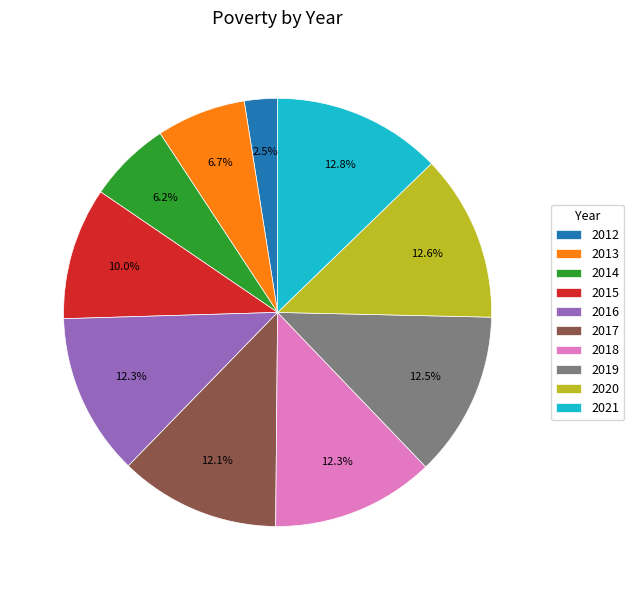

Is it true that 2018 is 2% of the pie?

False